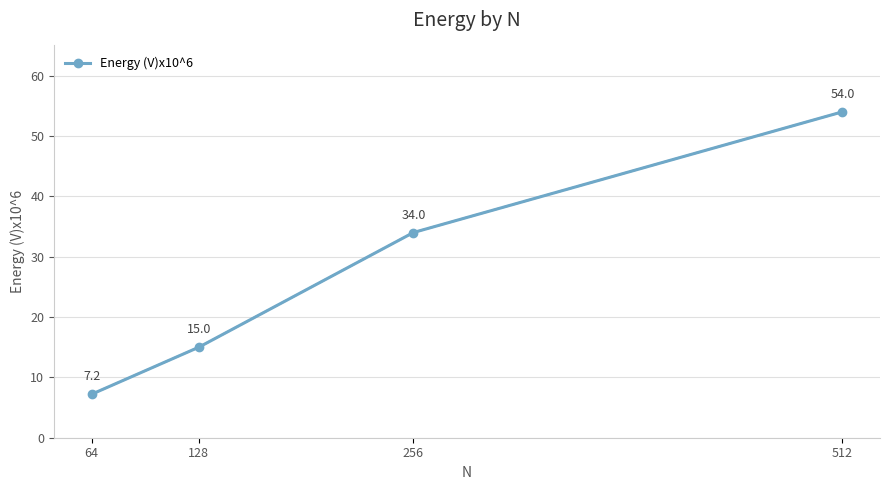

What is the value of the 1st point from the left?

7.2